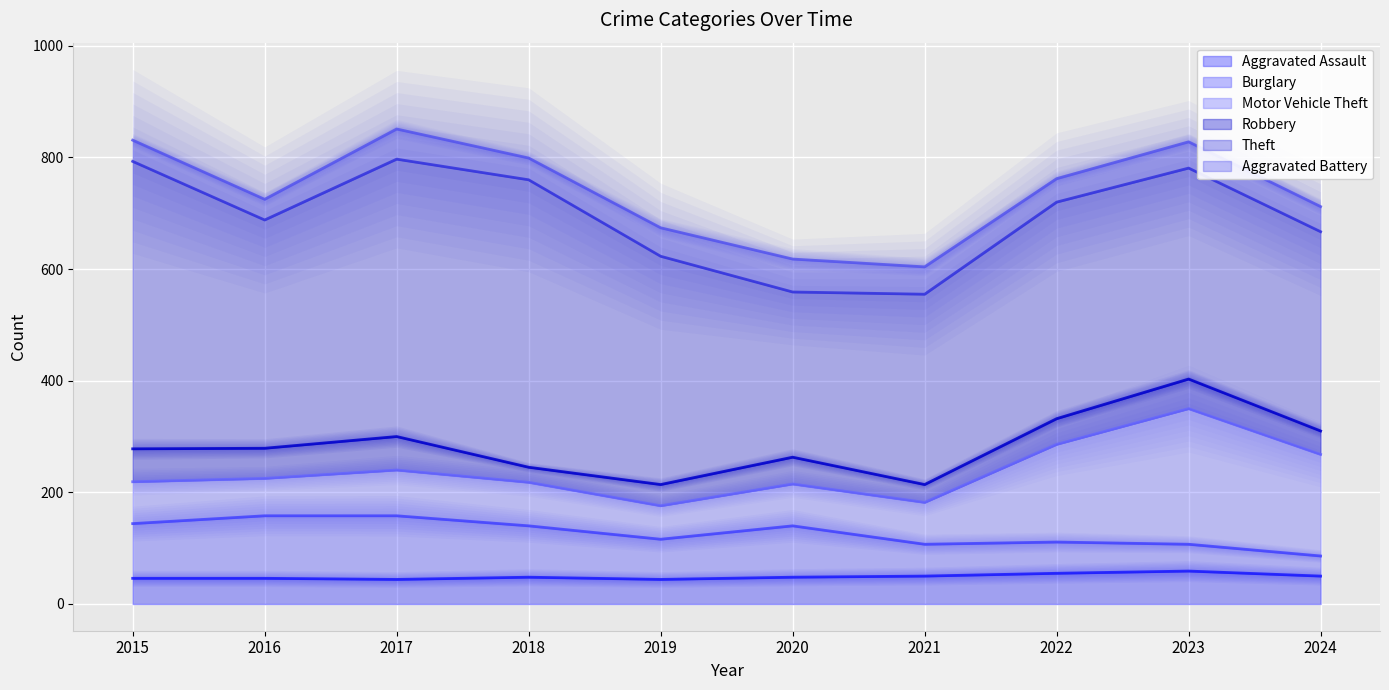

What is the average value of the Aggravated Battery series?

46